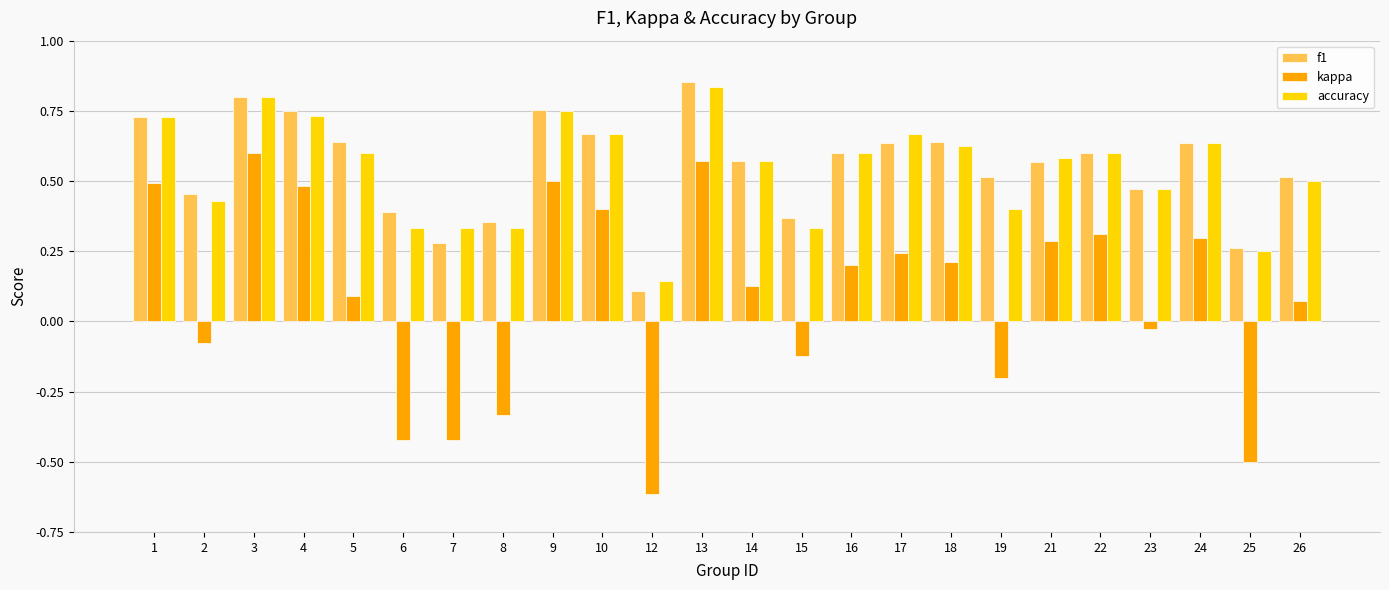

The value of accuracy at 12 is 0.2. True or false?

False